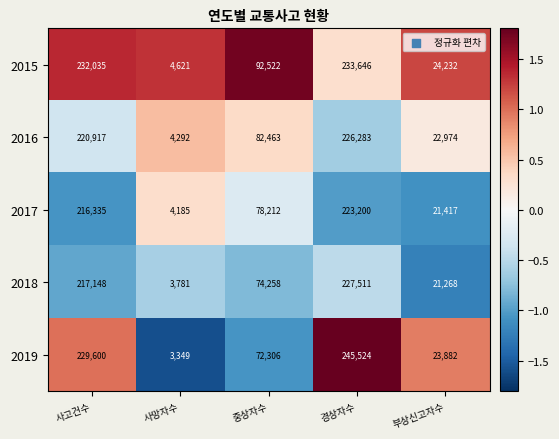

Which series has the largest total across all categories?

2015